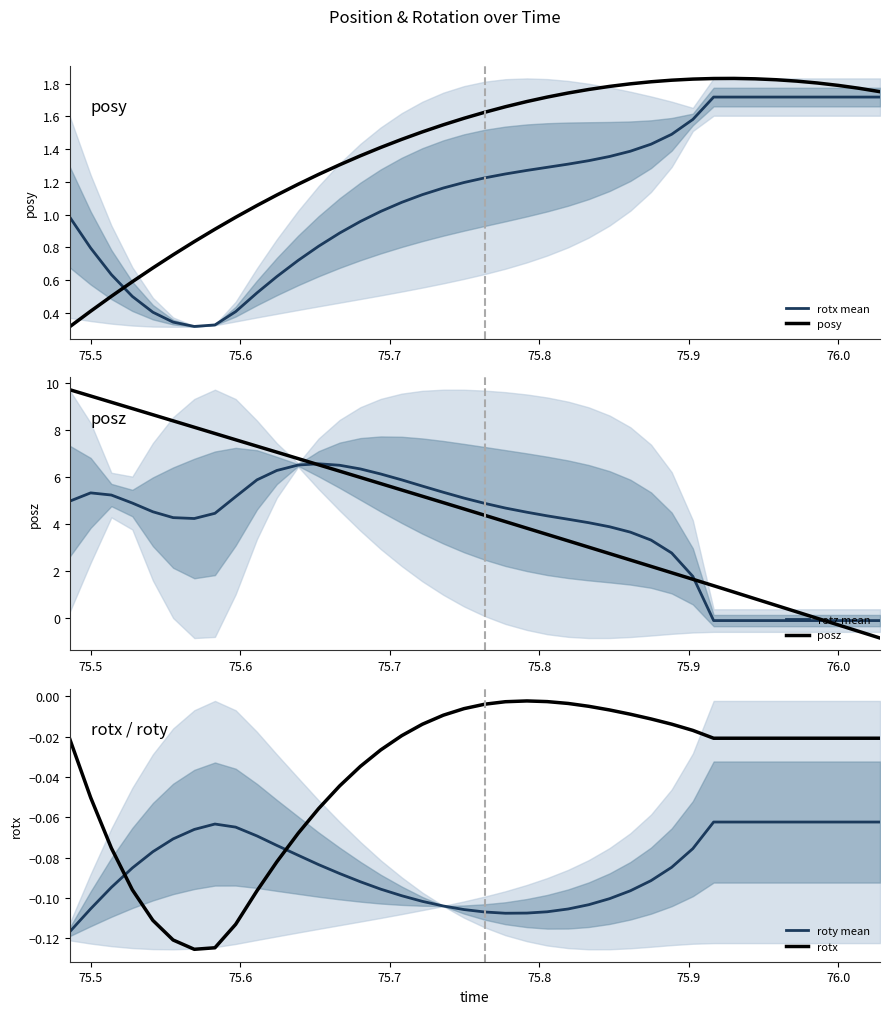

Does the chart have visible grid lines?

No